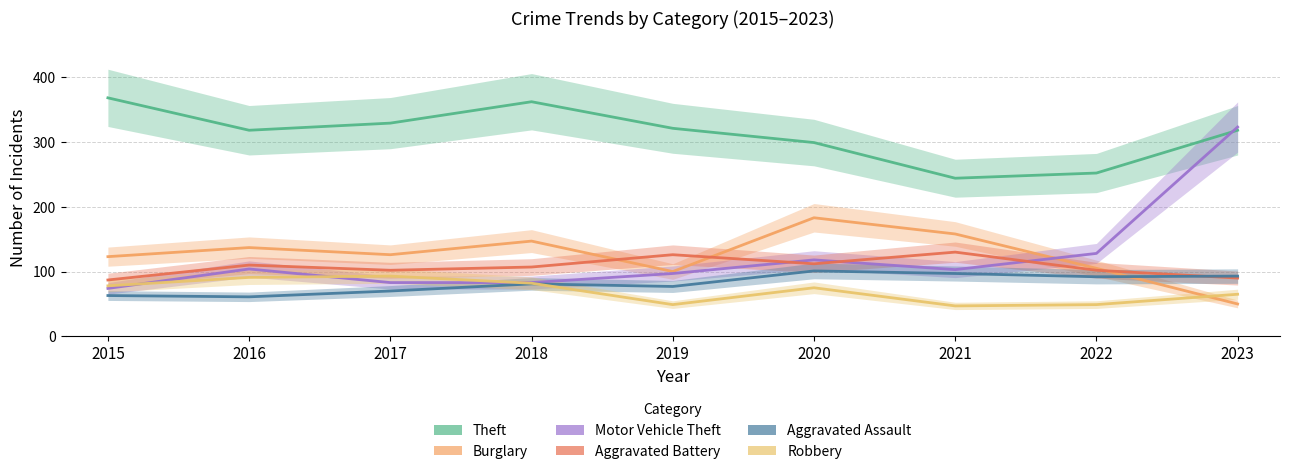

Which label corresponds to the largest value in the chart?

2015